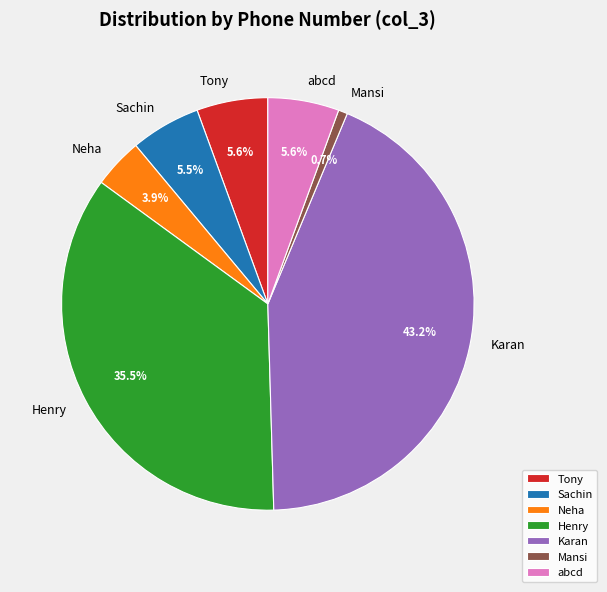

What is the total percentage of Henry and Neha?

39.4%